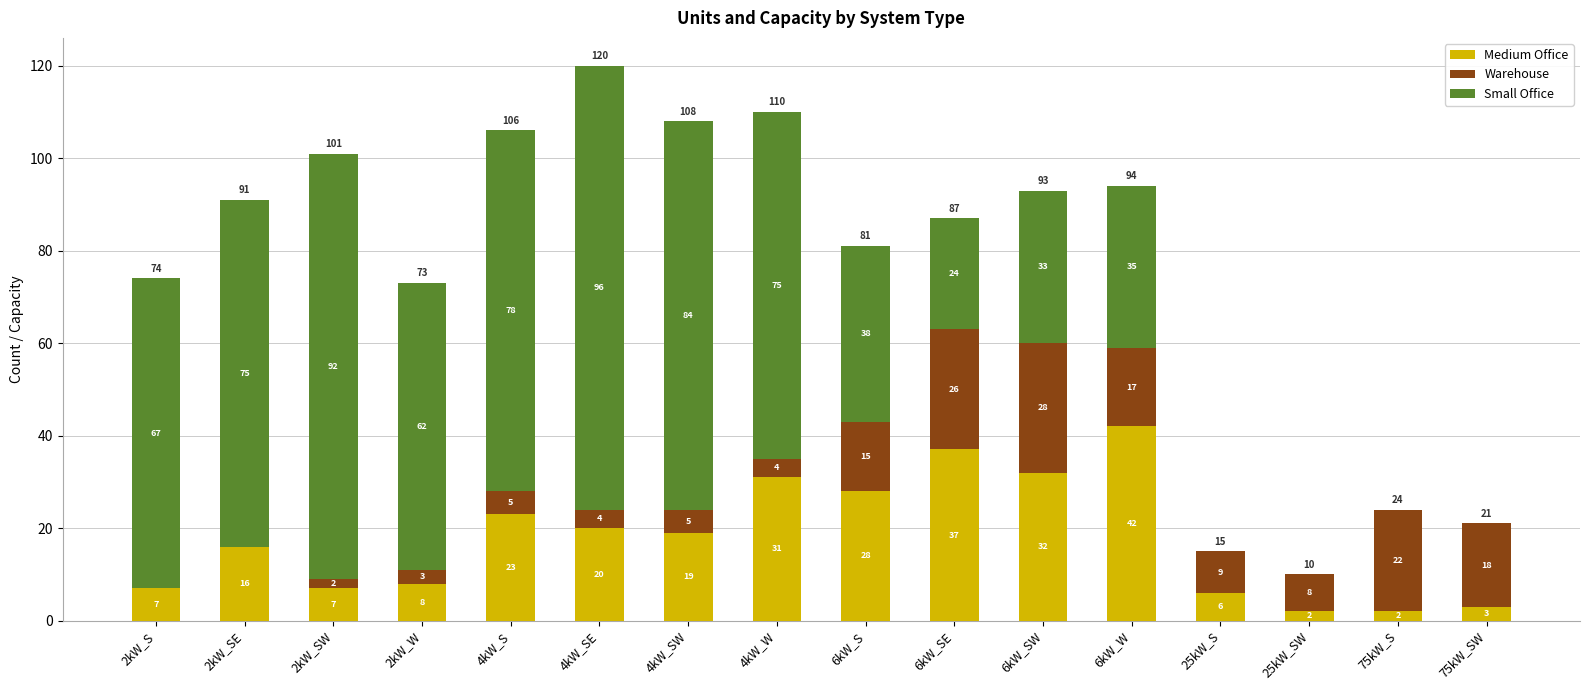

At which category is the sum across all series the highest?

4kW_SE